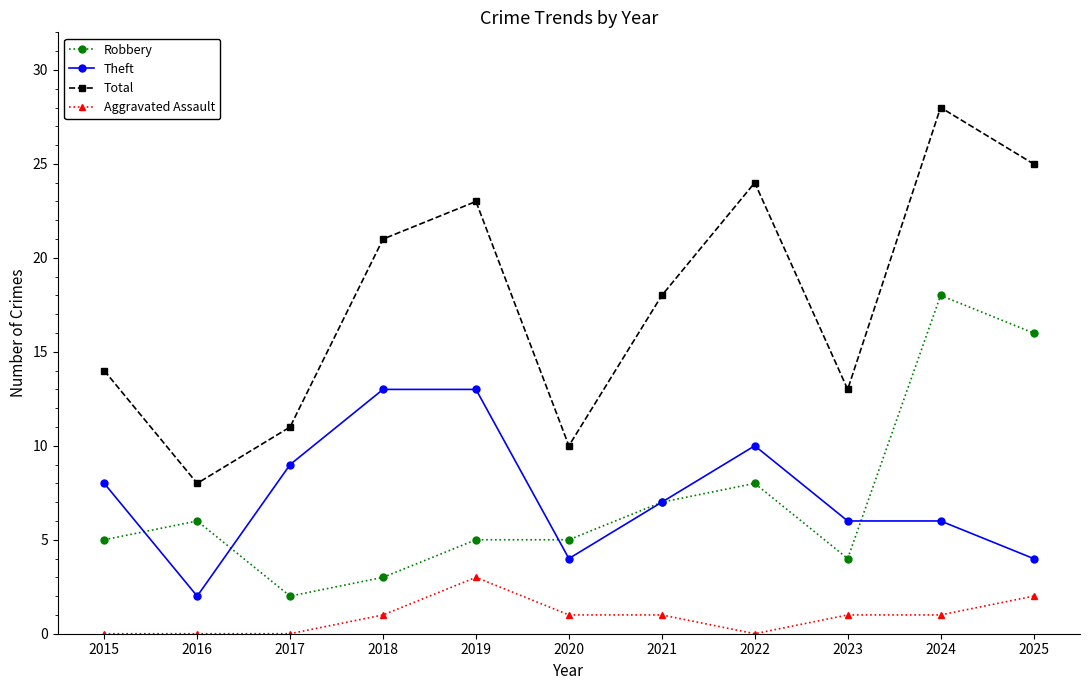

Rank the categories by Total value from highest to lowest.

2024, 2025, 2022, 2019, 2018, 2021, 2015, 2023, 2017, 2020, 2016